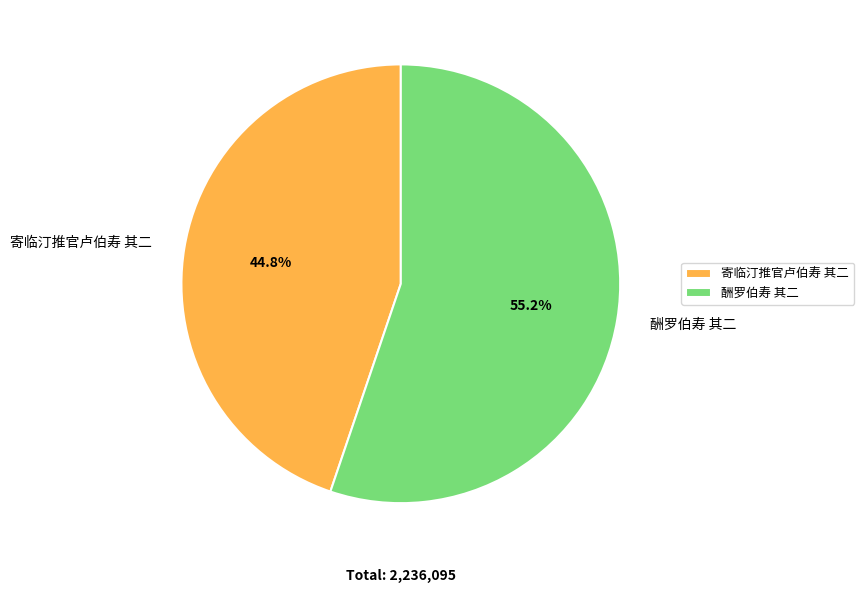

To the nearest percent, what portion does 酬罗伯寿 其二 represent?

55%